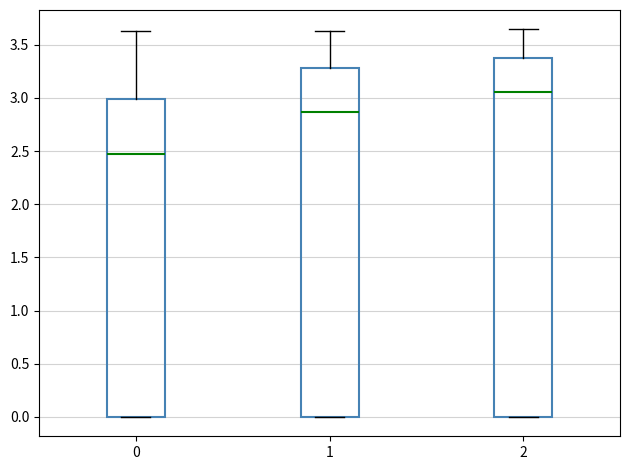

Where does the median line of the box at x = 0 sit on the y-axis? The values are not printed on the chart, so give them approximately, as read against the axis.

2.50